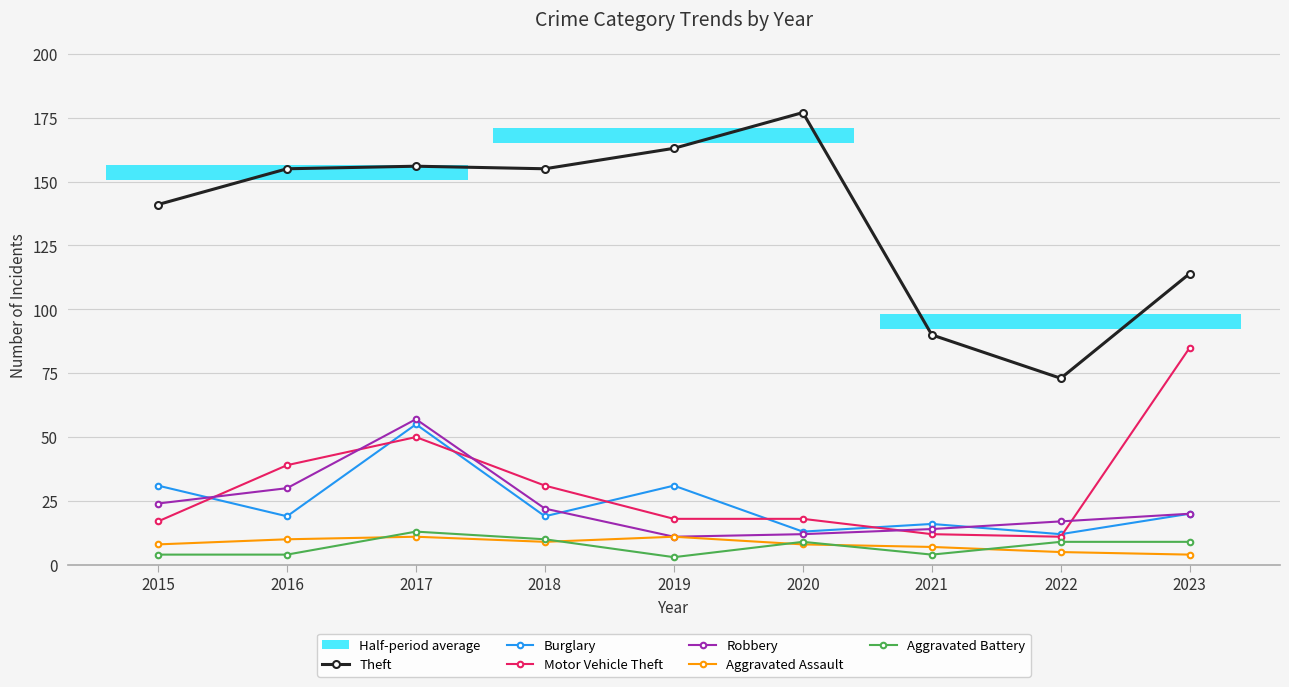

How many values in the Aggravated Battery series exceed 9?

2